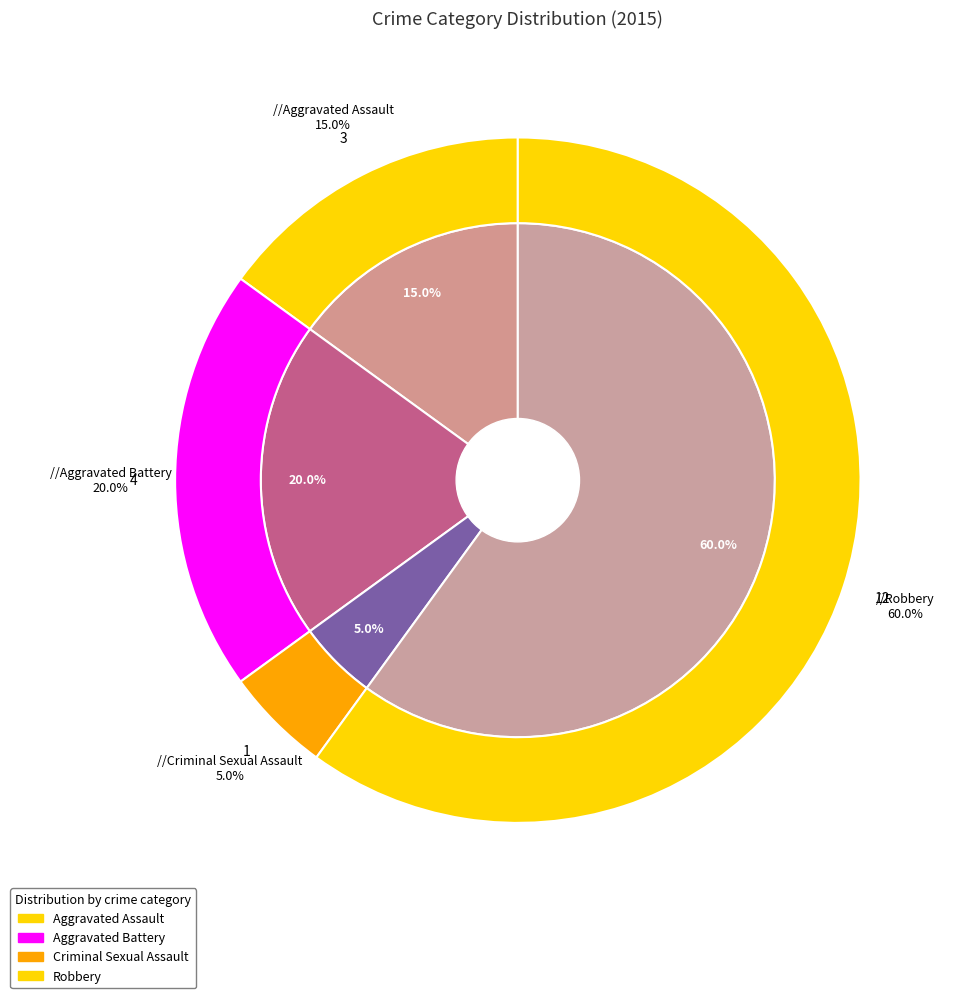

What is the ratio of the value at Aggravated Assault to the value at Aggravated Battery?

0.8